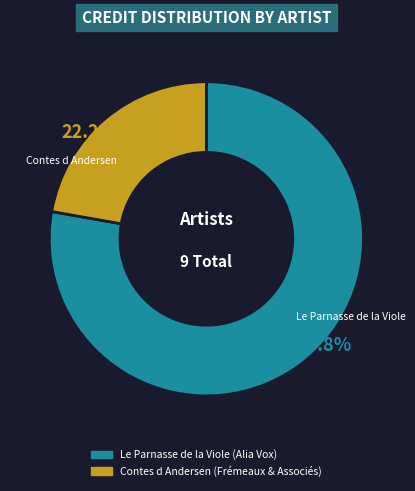

Rank the categories by value from lowest to highest.

Contes d Andersen (Frémeaux & Associés), Le Parnasse de la Viole (Alia Vox)